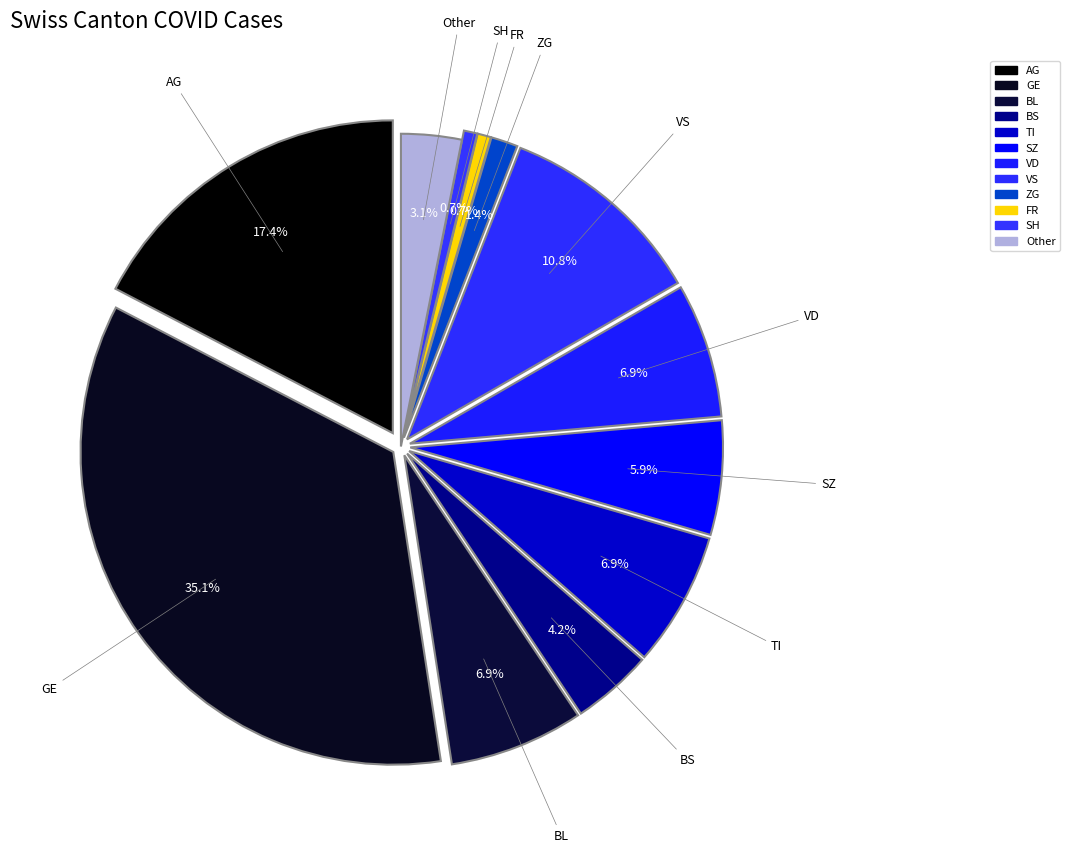

Does BL represent more than half of the total?

No